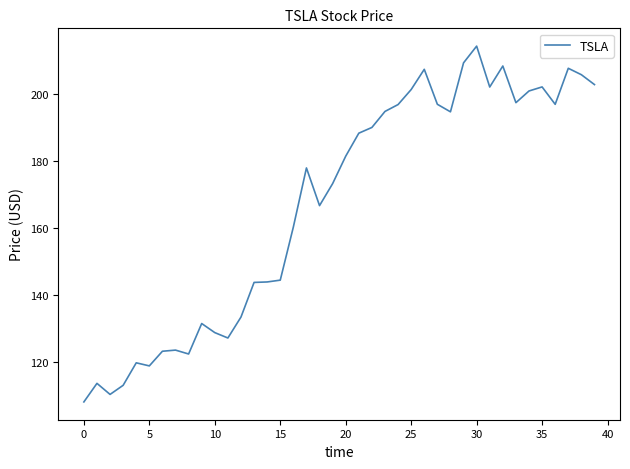

What is the smallest value displayed?

108.1